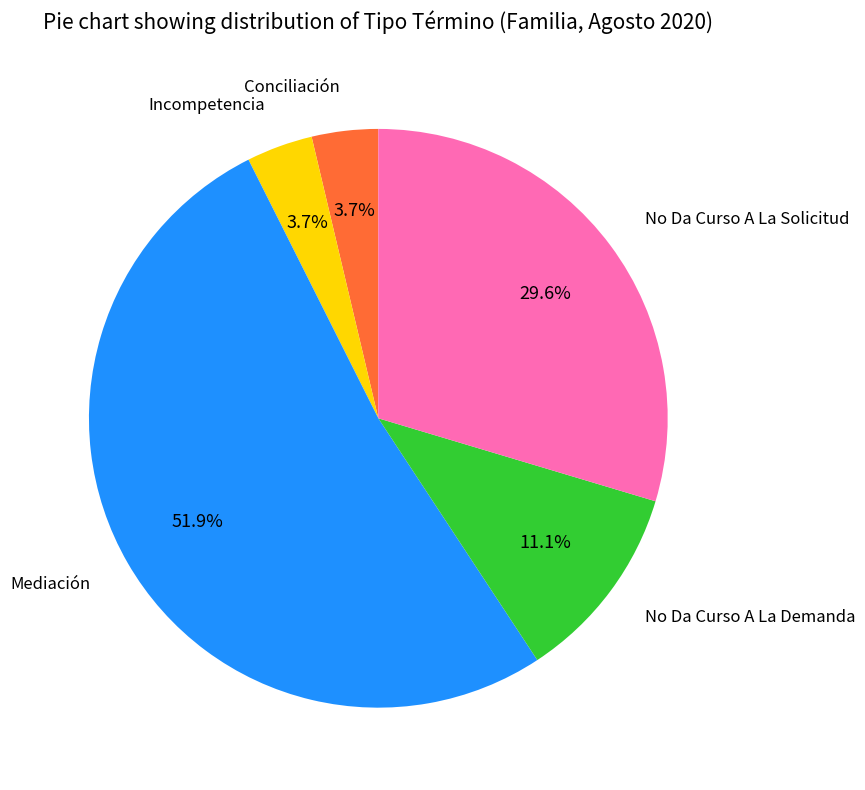

Which slice is the largest?

Mediación